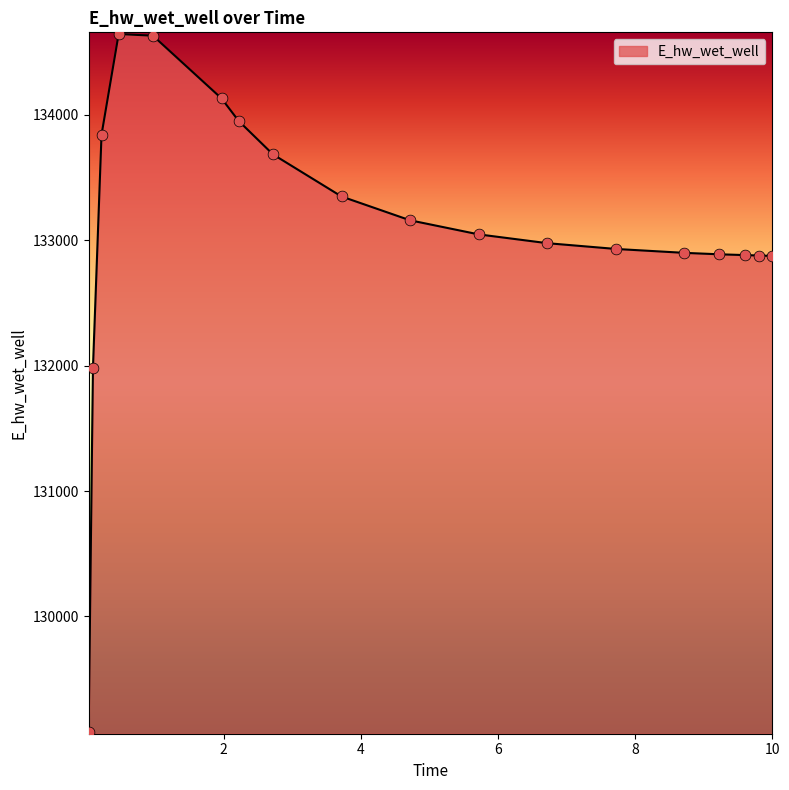

What is the maximum value shown in the chart?

134645.8